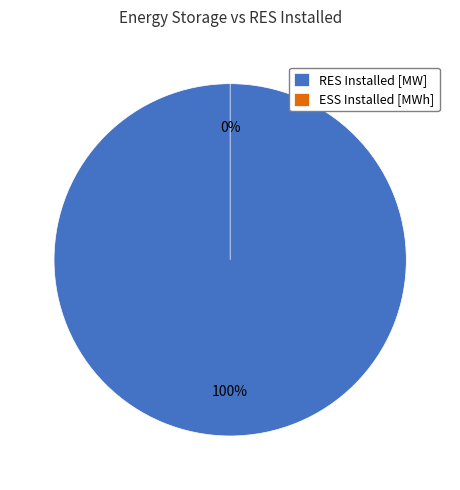

Combined, what portion of the pie is ESS Installed [MWh] and RES Installed [MW]?

100.0%